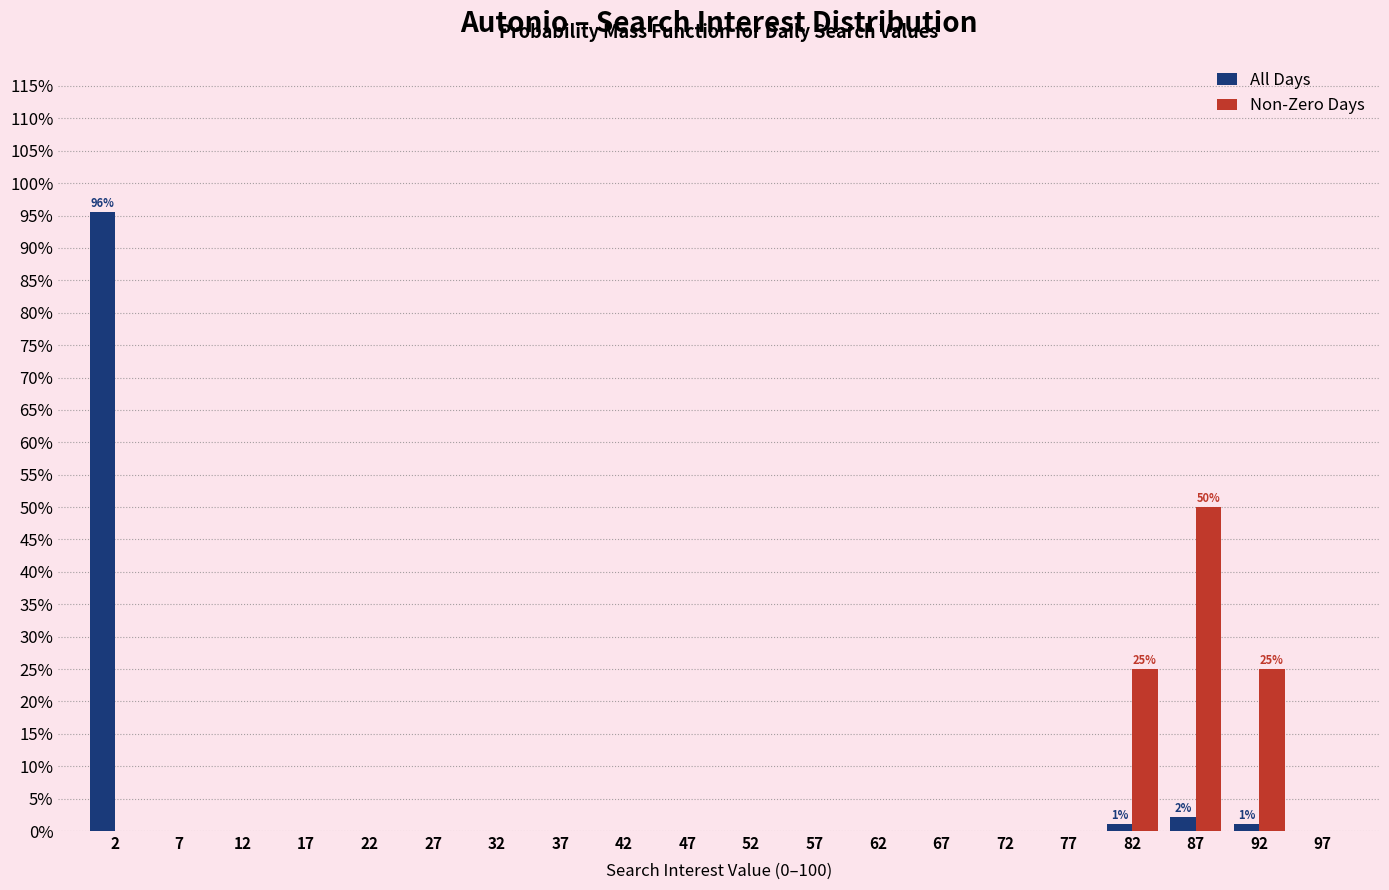

In the Non-Zero Days series, which range on the x-axis has the tallest bar?

85 to 90